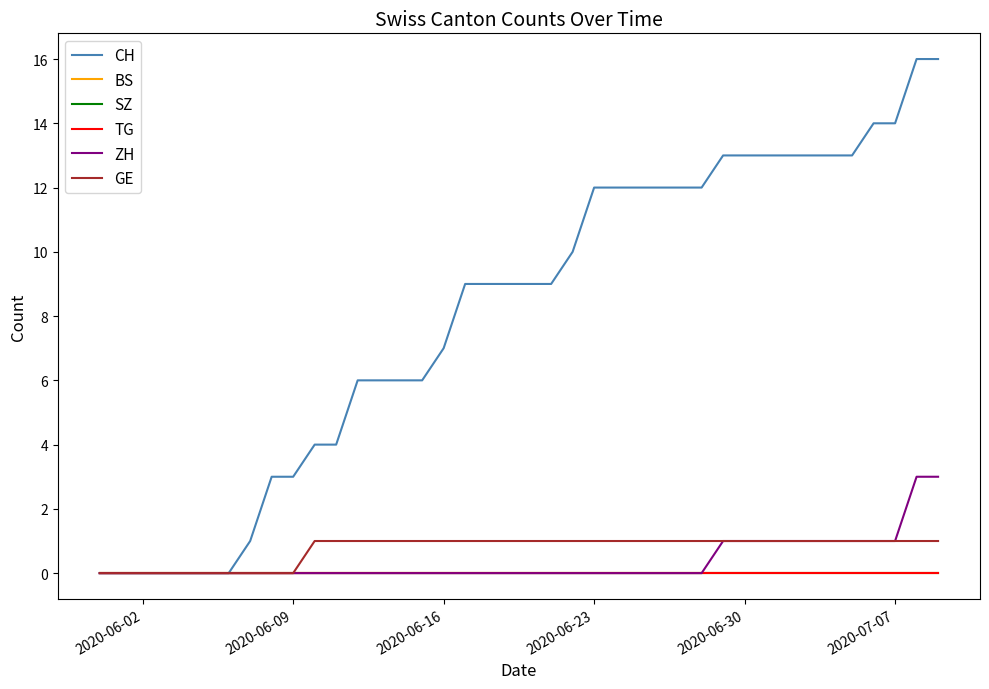

True or false: TG and CH cross at least once.

False